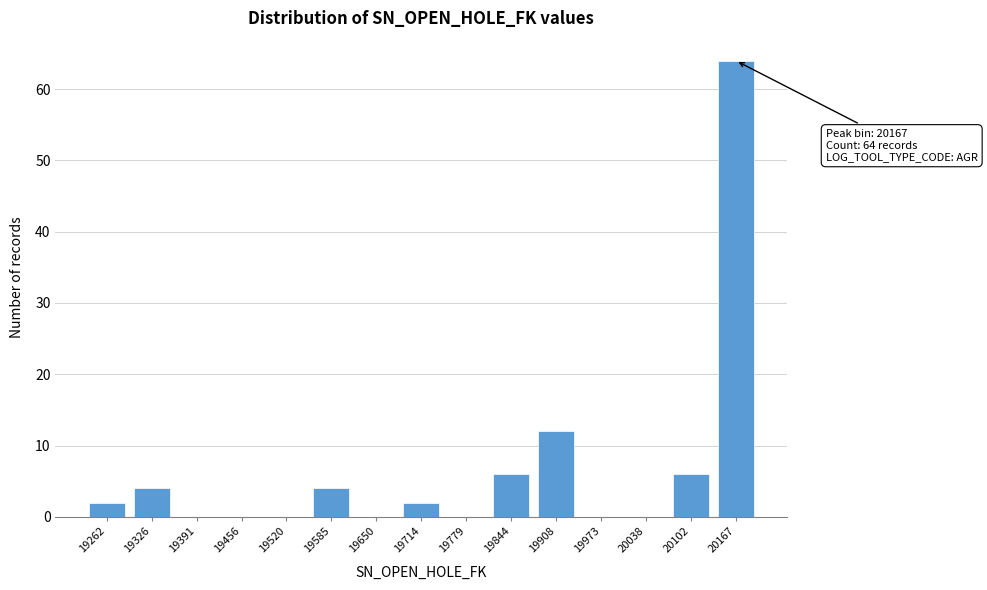

Reading right to left, what are all the values shown in this chart?

20167=64	20102=6	20038=0	19973=0	19908=12	19844=6	19779=0	19714=2	19650=0	19585=4	19520=0	19456=0	19391=0	19326=4	19262=2